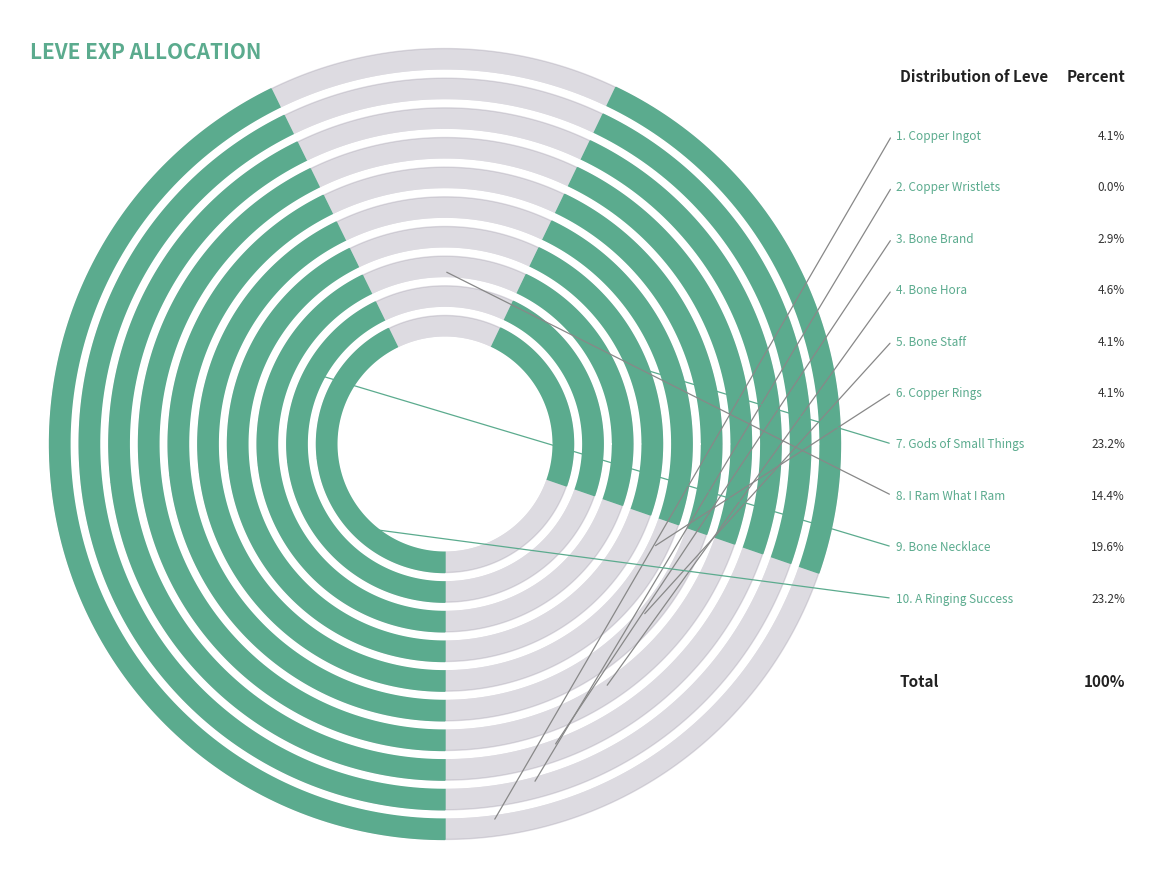

What is the smallest slice in the pie chart?

Copper Wristlets